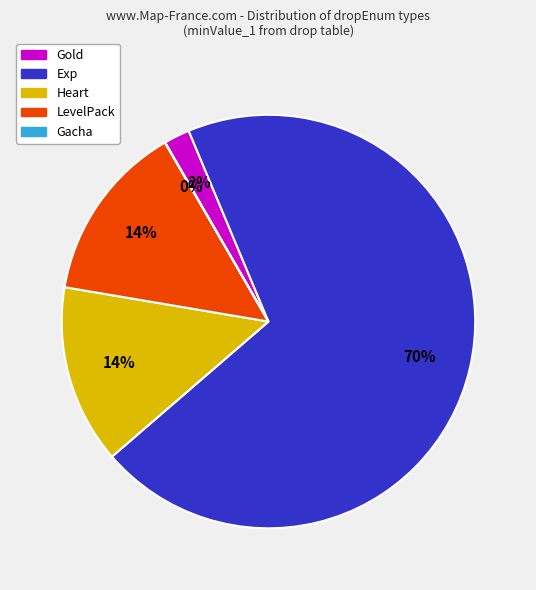

To the nearest percent, what percentage of the pie is LevelPack?

14%